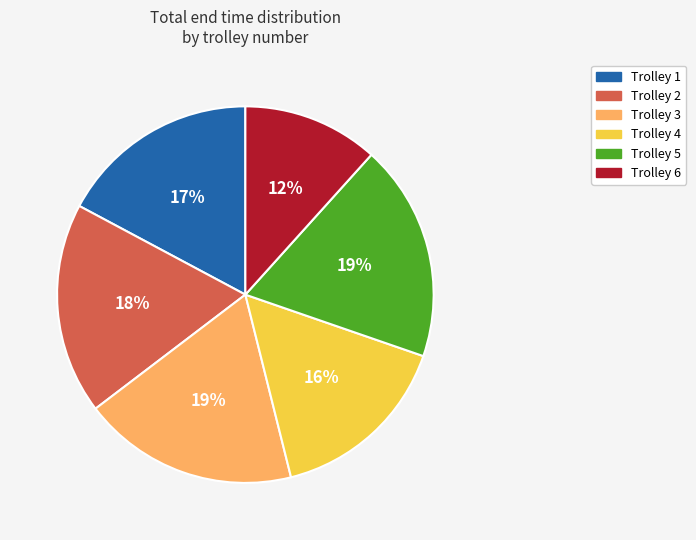

Approximately how many times larger is the value at Trolley 1 compared to Trolley 4?

1.1